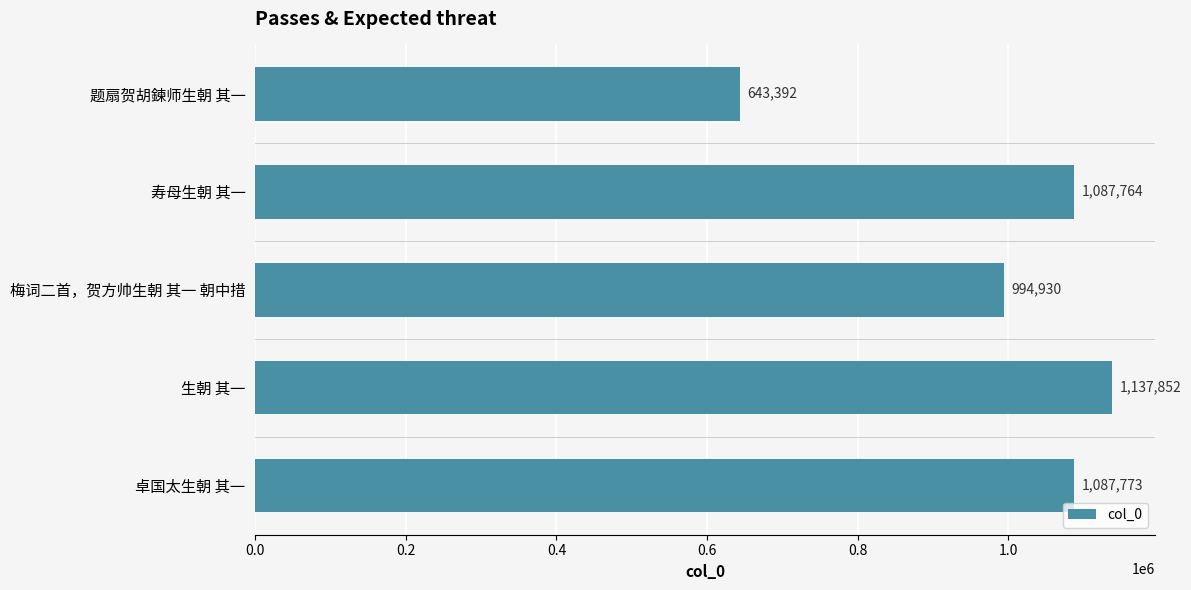

What is the difference between the maximum and minimum values?

494460